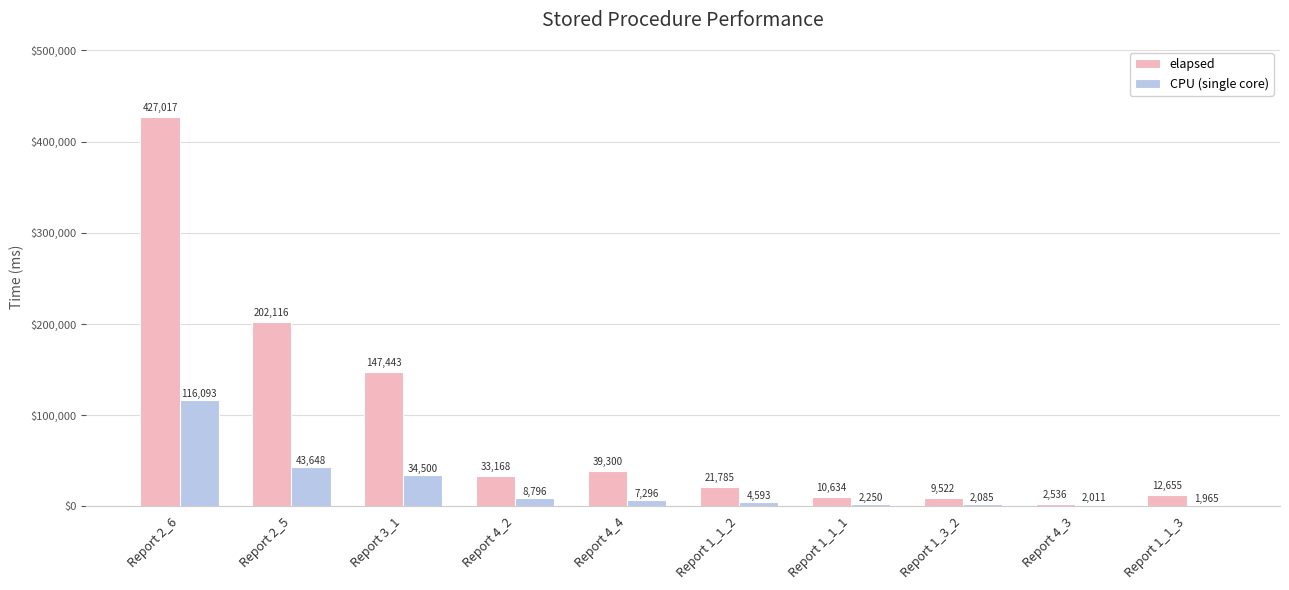

At which label is elapsed closest to 214776?

Report 2_5